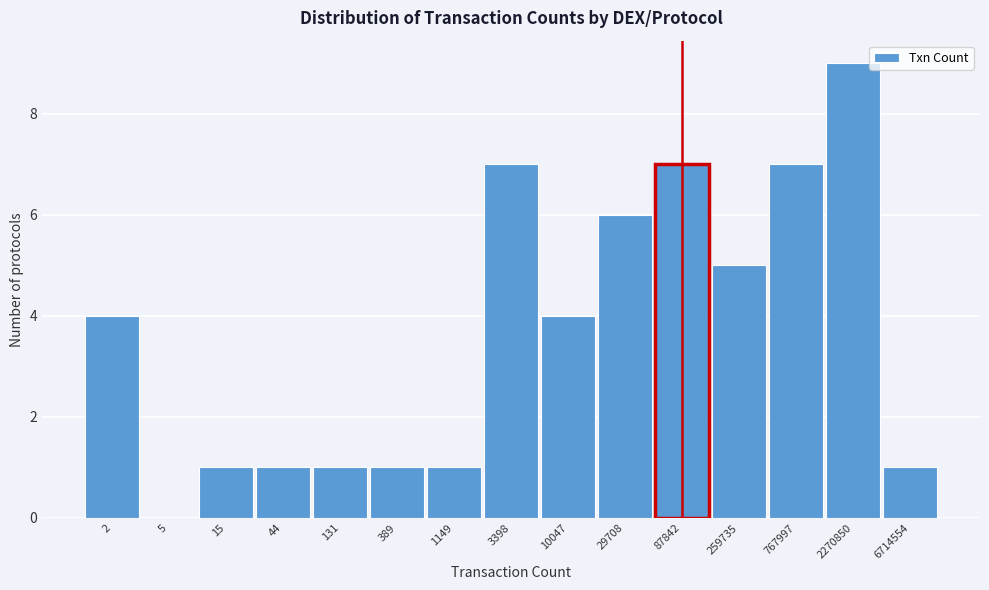

Reading left to right, what are all the values shown in this chart?

2=4	5=0	15=1	44=1	131=1	389=1	1149=1	3398=7	10047=4	29708=6	87842=7	259735=5	767997=7	2270850=9	6714554=1